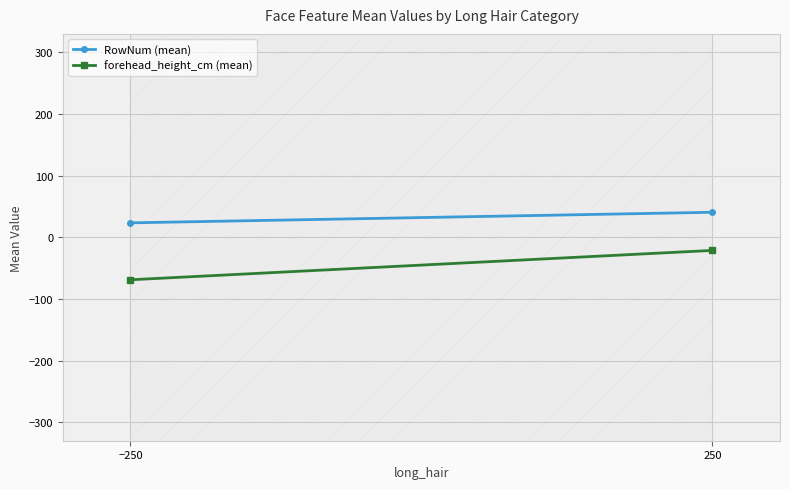

Rank the categories by RowNum (mean) value from lowest to highest.

−250, 250